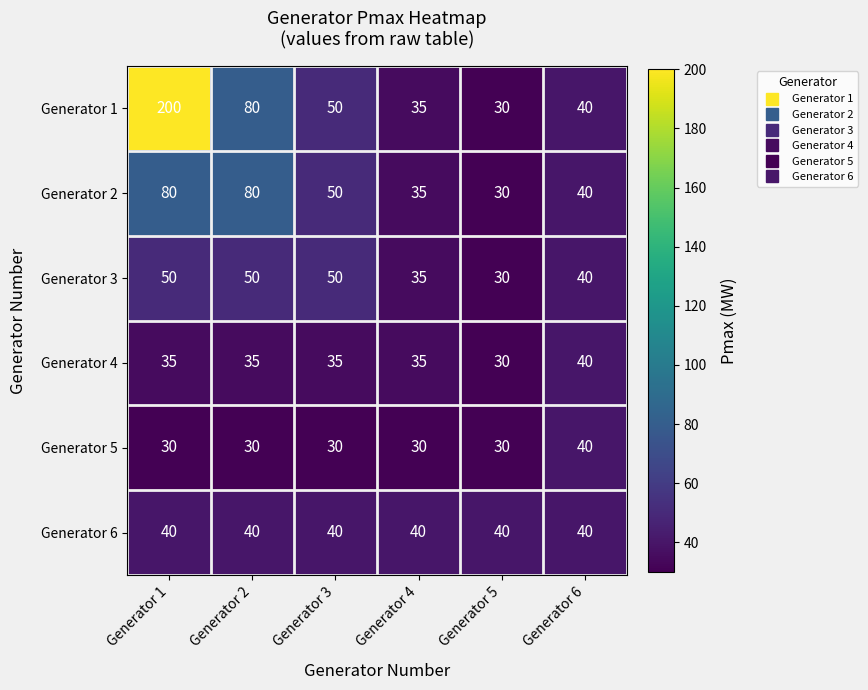

Which series has the widest spread of values?

Generator 1